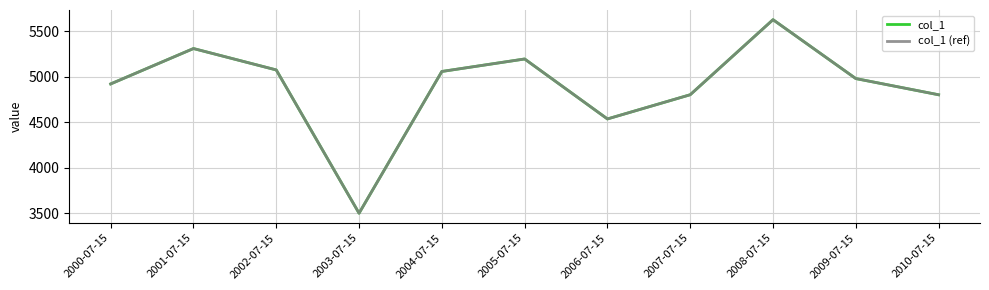

Which series has the largest total across all categories?

col_1